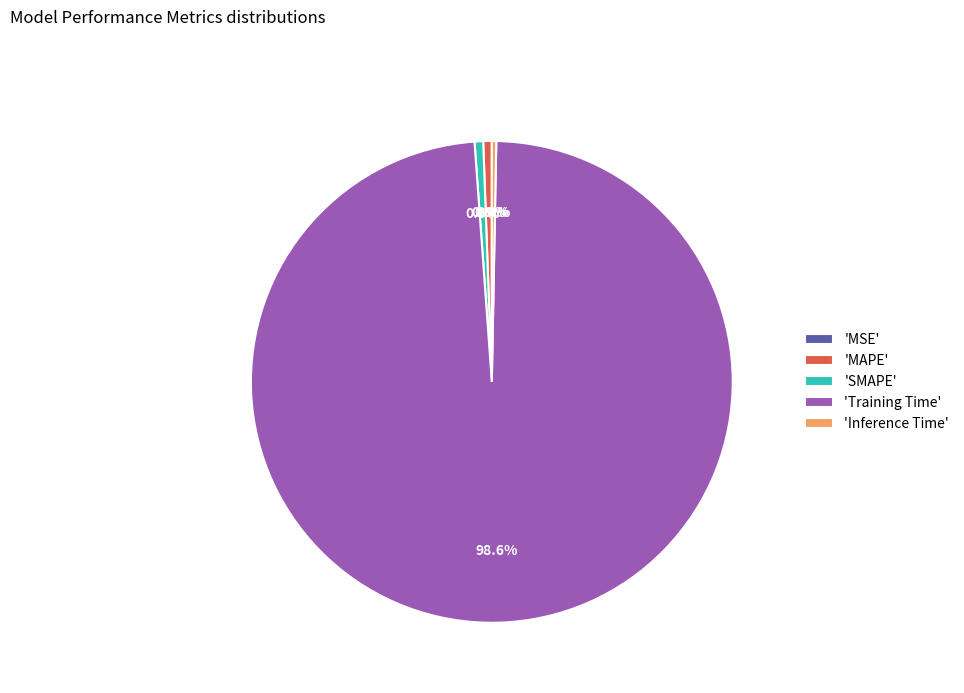

Do 'MAPE' and 'SMAPE' together represent more than half of the pie?

No